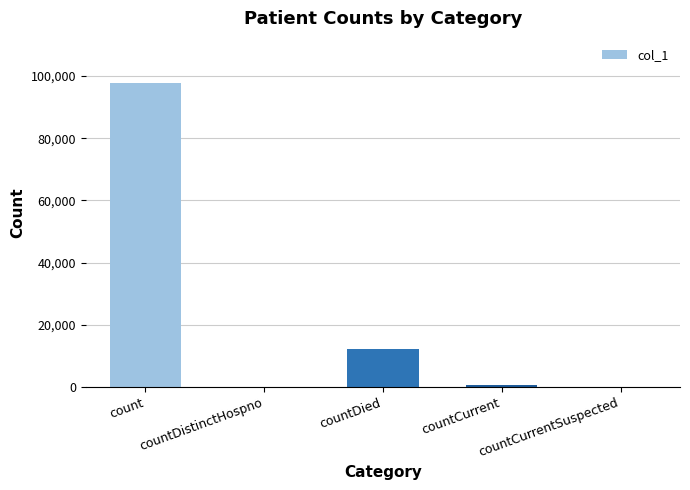

Is it true that the value at countDistinctHospno is 0?

True